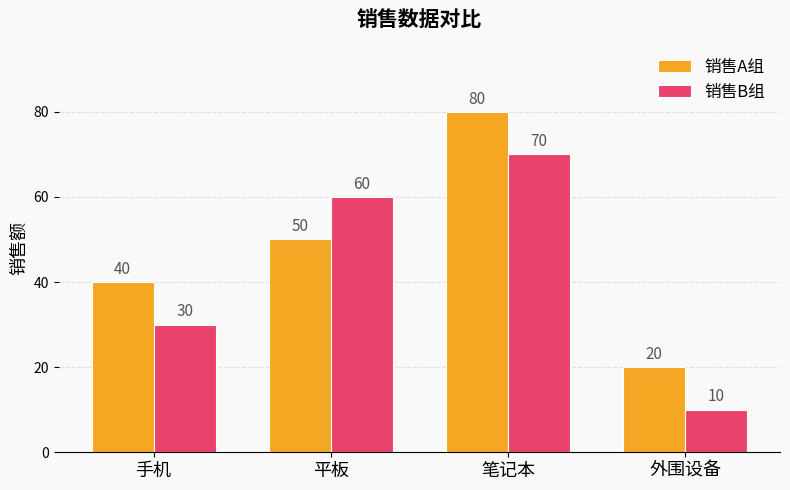

What is the sum of the 销售B组 values at 平板 and 笔记本?

130